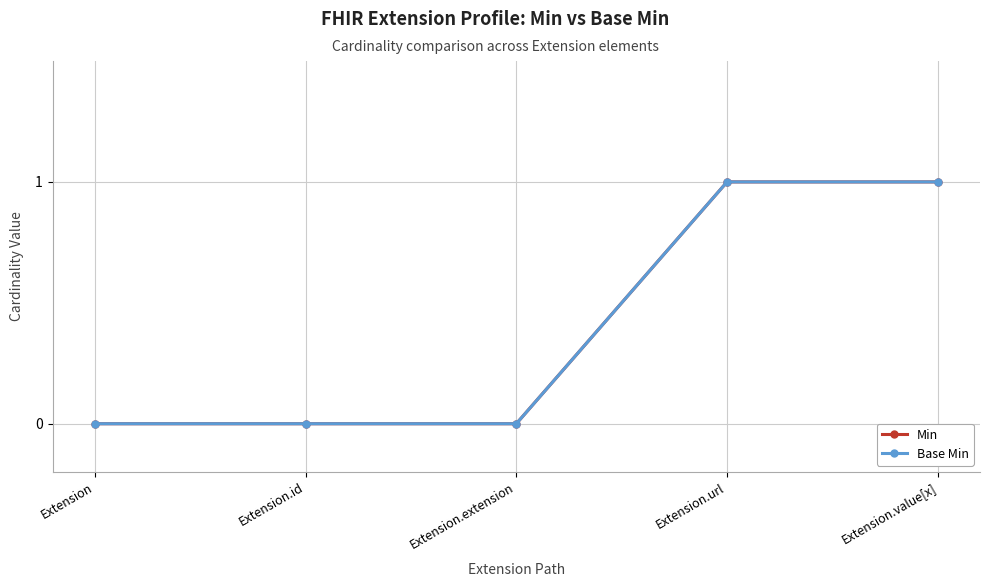

What is the difference between the Min values at Extension and Extension.value[x]?

1